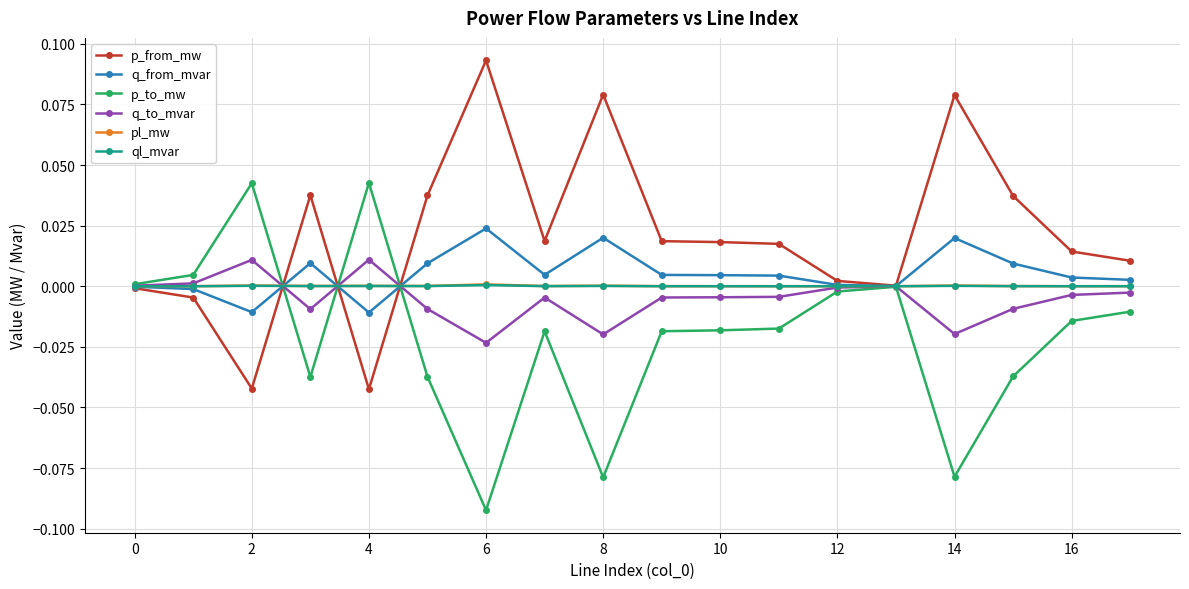

Which series has the largest total across all categories?

p_from_mw